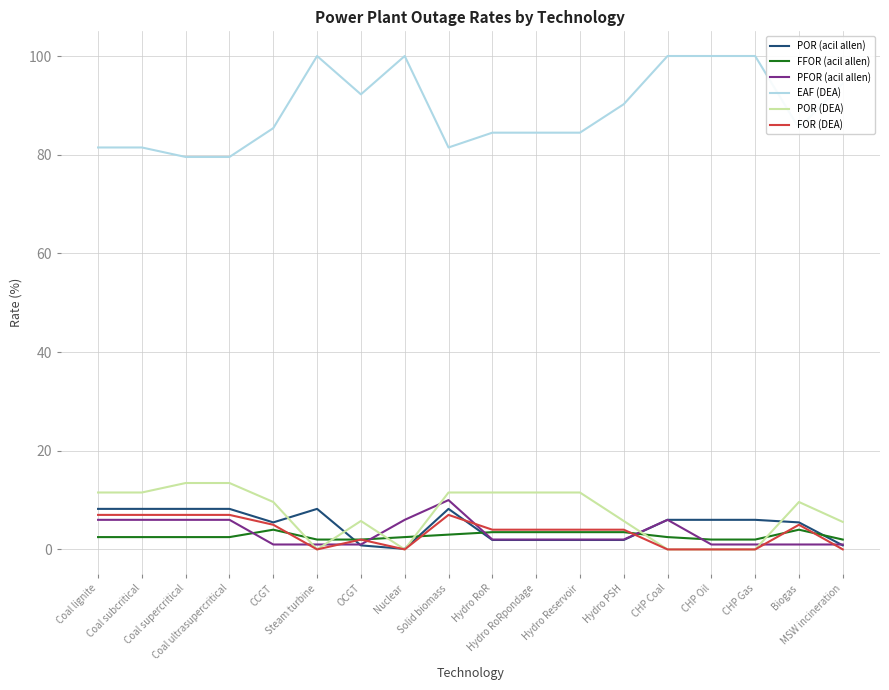

What is the lowest value of the EAF (DEA) series?

79.5